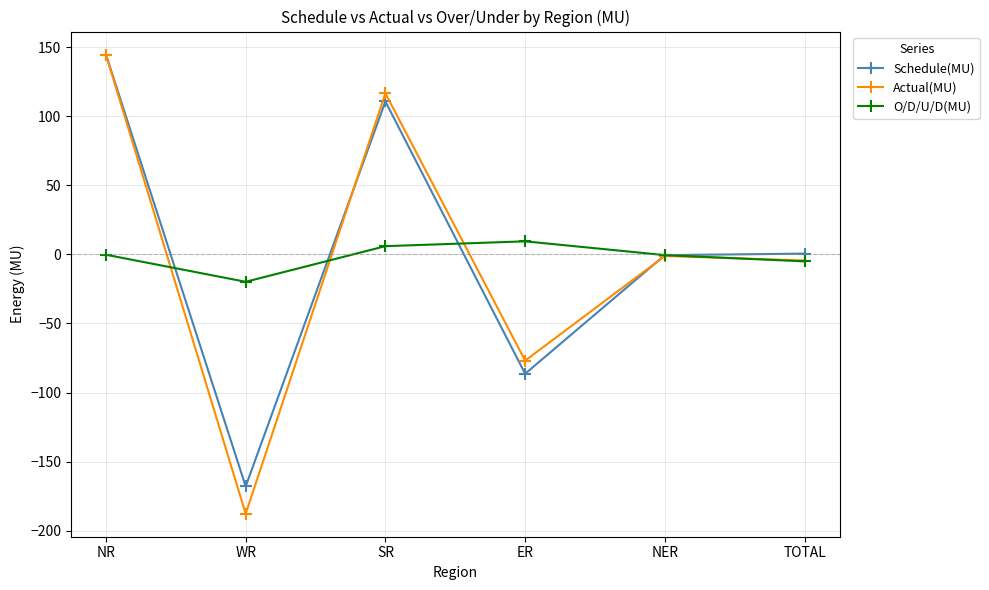

How many data points in Actual(MU) are above -1?

2